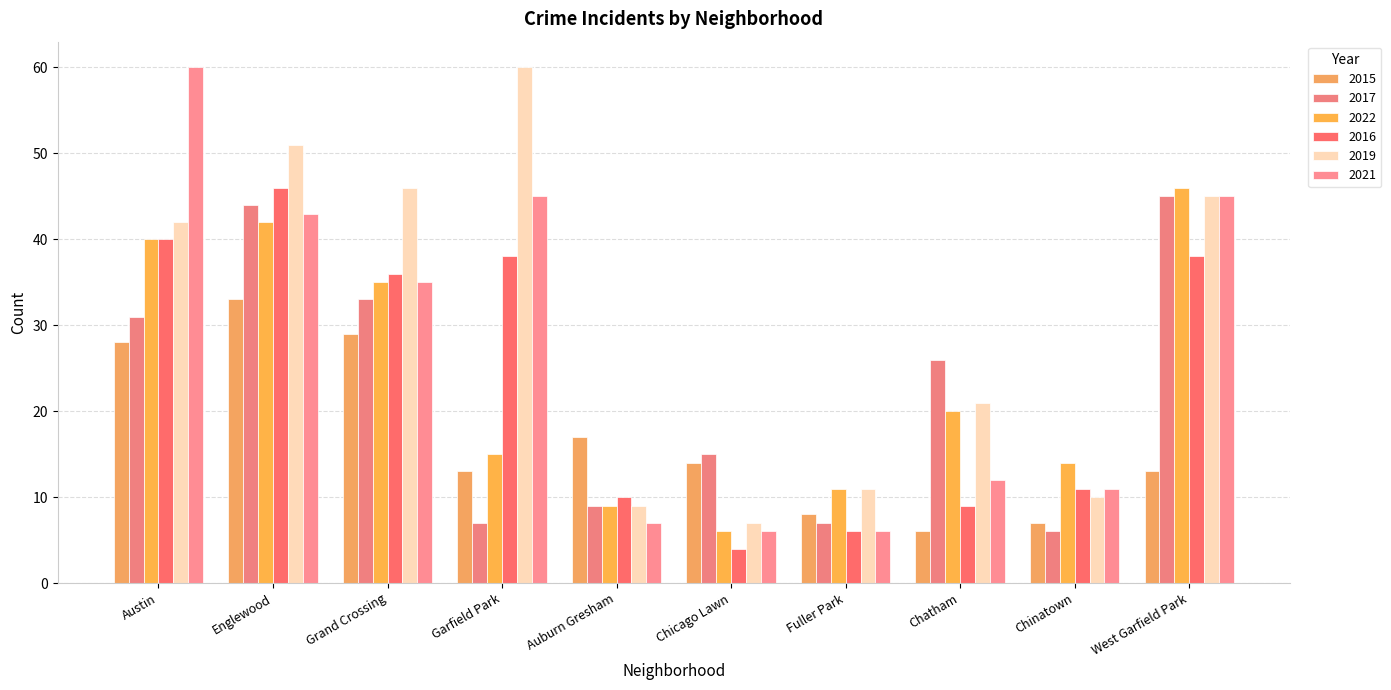

Where is 2016 nearest to the value 25?

Grand Crossing